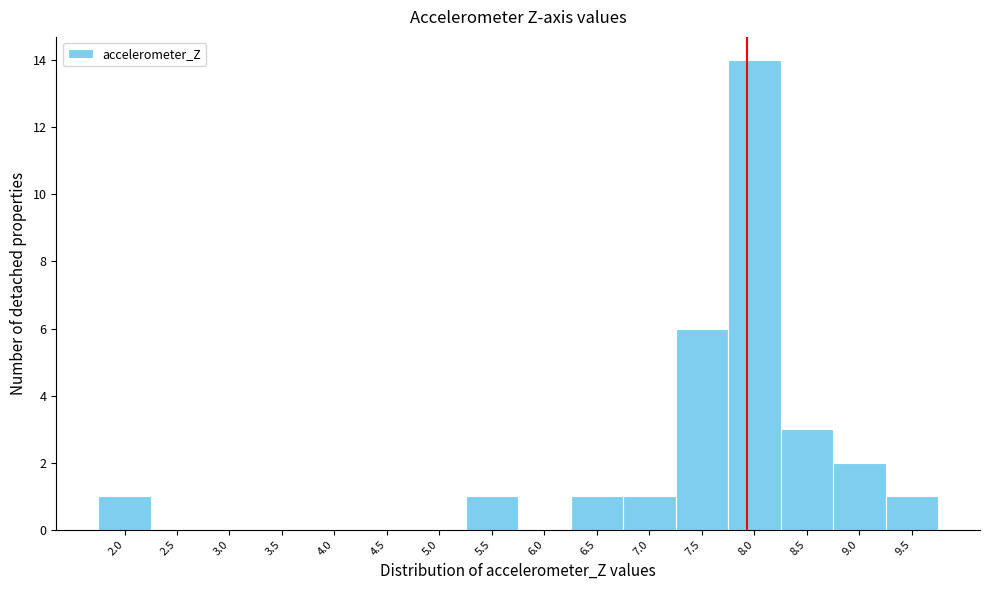

Reading left to right, list all the values displayed in this chart.

2.0=1	2.5=0	3.0=0	3.5=0	4.0=0	4.5=0	5.0=0	5.5=1	6.0=0	6.5=1	7.0=1	7.5=6	8.0=14	8.5=3	9.0=2	9.5=1